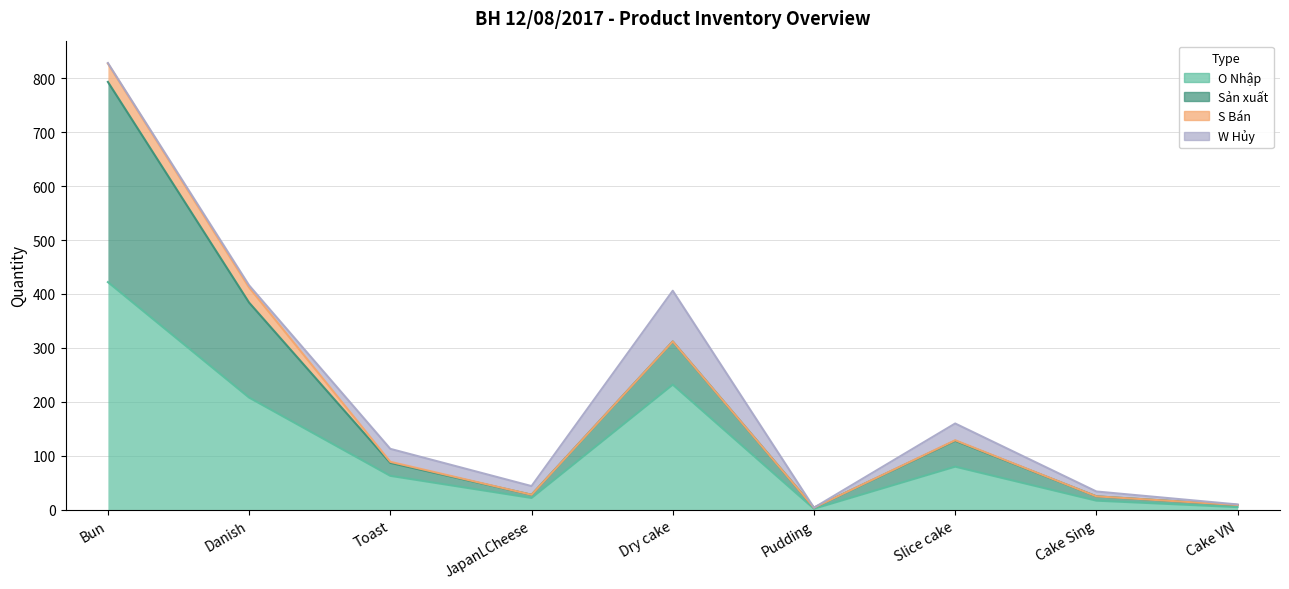

What is the difference between the maximum and minimum values in the Nhap series?

420